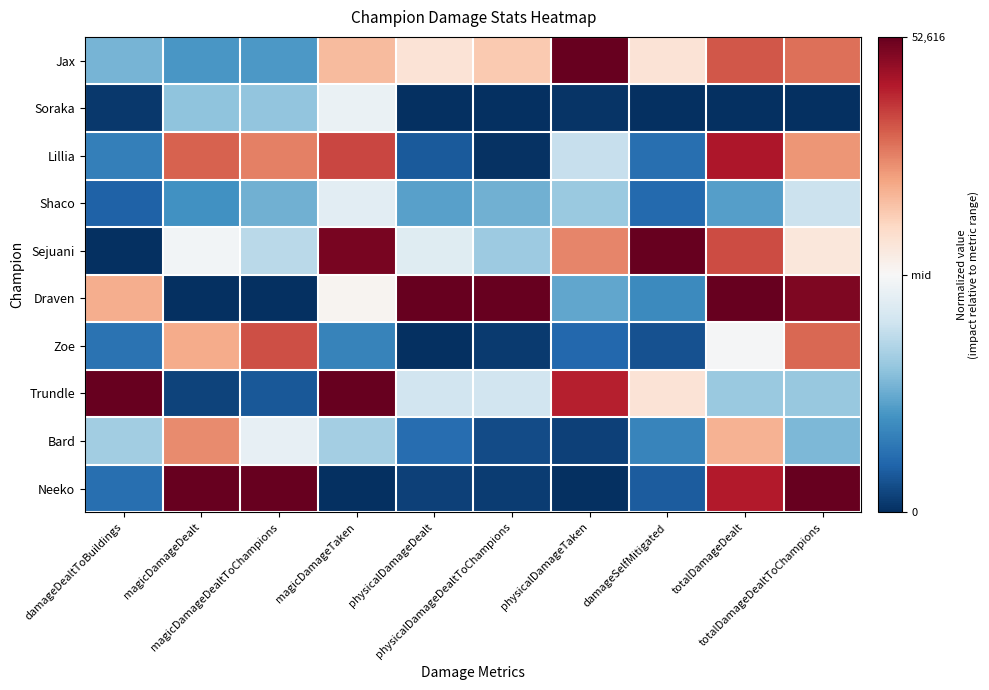

Reading left to right, transcribe all the data shown in this chart.

Jax: damageDealtToBuildings=-0.5	magicDamageDealt=-0.6	magicDamageDealtToChampions=-0.6	magicDamageTaken=0.3	physicalDamageDealt=0.1	physicalDamageDealtToChampions=0.3	physicalDamageTaken=1.0	damageSelfMitigated=0.1	totalDamageDealt=0.6	totalDamageDealtToChampions=0.6
Soraka: damageDealtToBuildings=-1.0	magicDamageDealt=-0.4	magicDamageDealtToChampions=-0.4	magicDamageTaken=-0.1	physicalDamageDealt=-1.0	physicalDamageDealtToChampions=-1.0	physicalDamageTaken=-1.0	damageSelfMitigated=-1.0	totalDamageDealt=-1.0	totalDamageDealtToChampions=-1.0
Lillia: damageDealtToBuildings=-0.7	magicDamageDealt=0.6	magicDamageDealtToChampions=0.5	magicDamageTaken=0.7	physicalDamageDealt=-0.8	physicalDamageDealtToChampions=-1.0	physicalDamageTaken=-0.2	damageSelfMitigated=-0.8	totalDamageDealt=0.8	totalDamageDealtToChampions=0.4
Shaco: damageDealtToBuildings=-0.8	magicDamageDealt=-0.6	magicDamageDealtToChampions=-0.5	magicDamageTaken=-0.1	physicalDamageDealt=-0.5	physicalDamageDealtToChampions=-0.5	physicalDamageTaken=-0.4	damageSelfMitigated=-0.8	totalDamageDealt=-0.6	totalDamageDealtToChampions=-0.2
Sejuani: damageDealtToBuildings=-1.0	magicDamageDealt=-0.0	magicDamageDealtToChampions=-0.3	magicDamageTaken=1.0	physicalDamageDealt=-0.1	physicalDamageDealtToChampions=-0.4	physicalDamageTaken=0.5	damageSelfMitigated=1.0	totalDamageDealt=0.7	totalDamageDealtToChampions=0.1
Draven: damageDealtToBuildings=0.4	magicDamageDealt=-1.0	magicDamageDealtToChampions=-1.0	magicDamageTaken=0.0	physicalDamageDealt=1.0	physicalDamageDealtToChampions=1.0	physicalDamageTaken=-0.5	damageSelfMitigated=-0.6	totalDamageDealt=1.0	totalDamageDealtToChampions=0.9
Zoe: damageDealtToBuildings=-0.7	magicDamageDealt=0.4	magicDamageDealtToChampions=0.6	magicDamageTaken=-0.7	physicalDamageDealt=-1.0	physicalDamageDealtToChampions=-1.0	physicalDamageTaken=-0.8	damageSelfMitigated=-0.9	totalDamageDealt=-0.0	totalDamageDealtToChampions=0.6
Trundle: damageDealtToBuildings=1.0	magicDamageDealt=-0.9	magicDamageDealtToChampions=-0.8	magicDamageTaken=1.0	physicalDamageDealt=-0.2	physicalDamageDealtToChampions=-0.2	physicalDamageTaken=0.8	damageSelfMitigated=0.1	totalDamageDealt=-0.4	totalDamageDealtToChampions=-0.4
Bard: damageDealtToBuildings=-0.3	magicDamageDealt=0.5	magicDamageDealtToChampions=-0.1	magicDamageTaken=-0.3	physicalDamageDealt=-0.8	physicalDamageDealtToChampions=-0.9	physicalDamageTaken=-0.9	damageSelfMitigated=-0.7	totalDamageDealt=0.4	totalDamageDealtToChampions=-0.5
Neeko: damageDealtToBuildings=-0.8	magicDamageDealt=1.0	magicDamageDealtToChampions=1.0	magicDamageTaken=-1.0	physicalDamageDealt=-0.9	physicalDamageDealtToChampions=-0.9	physicalDamageTaken=-1.0	damageSelfMitigated=-0.8	totalDamageDealt=0.8	totalDamageDealtToChampions=1.0